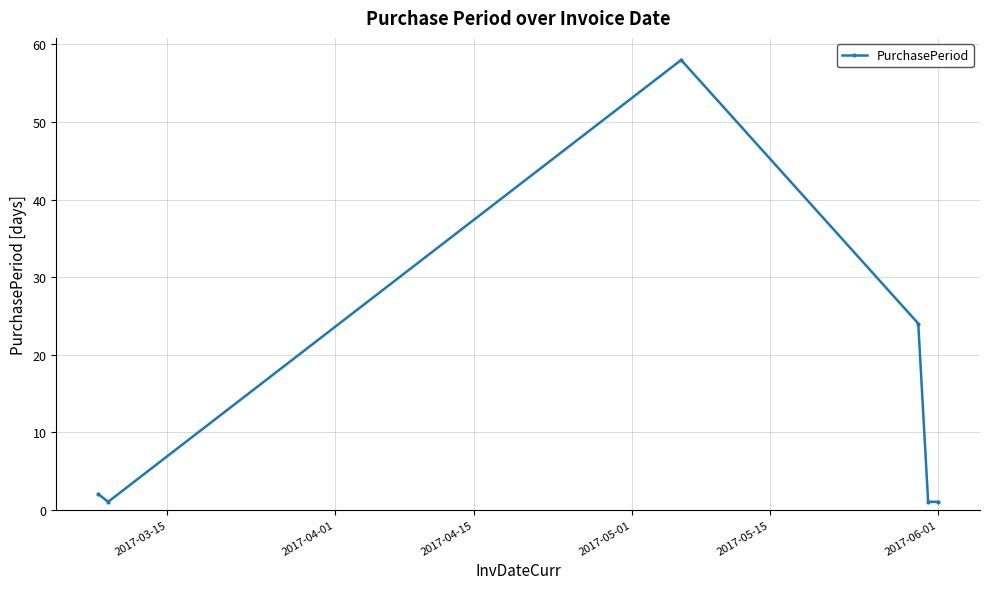

What is the maximum value shown in the chart?

58